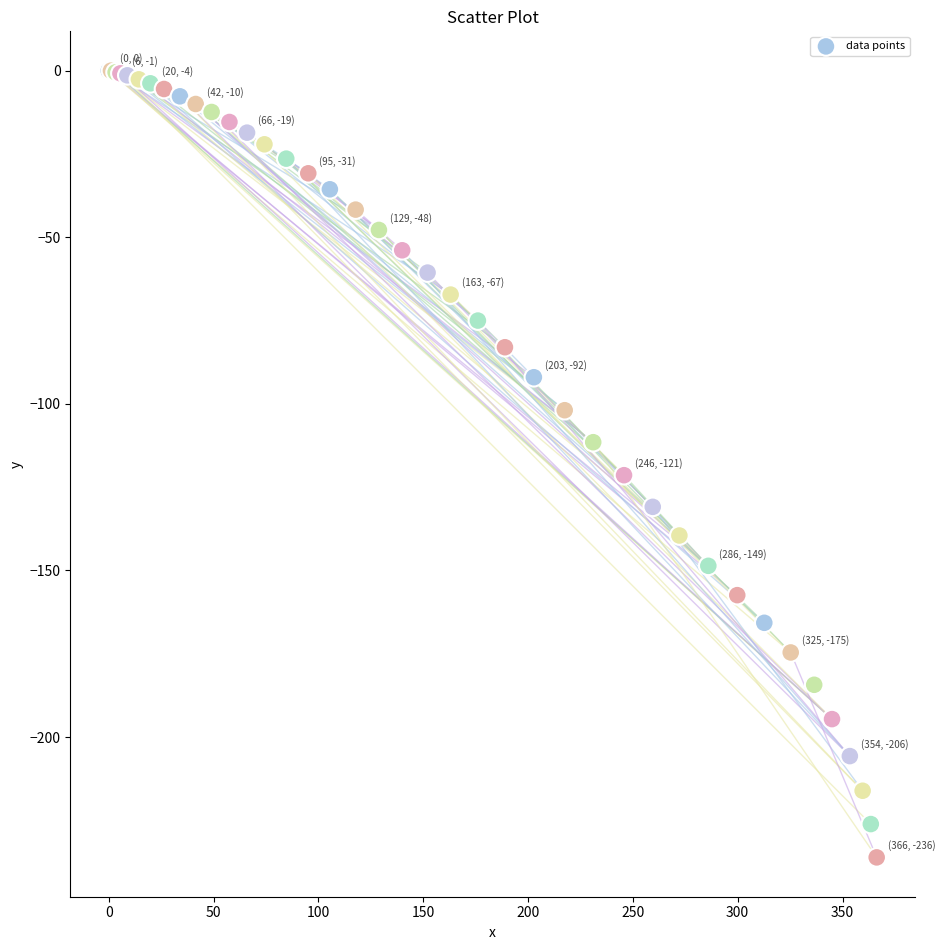

What Y value in the scatter plot is closest to -118?

-121.4